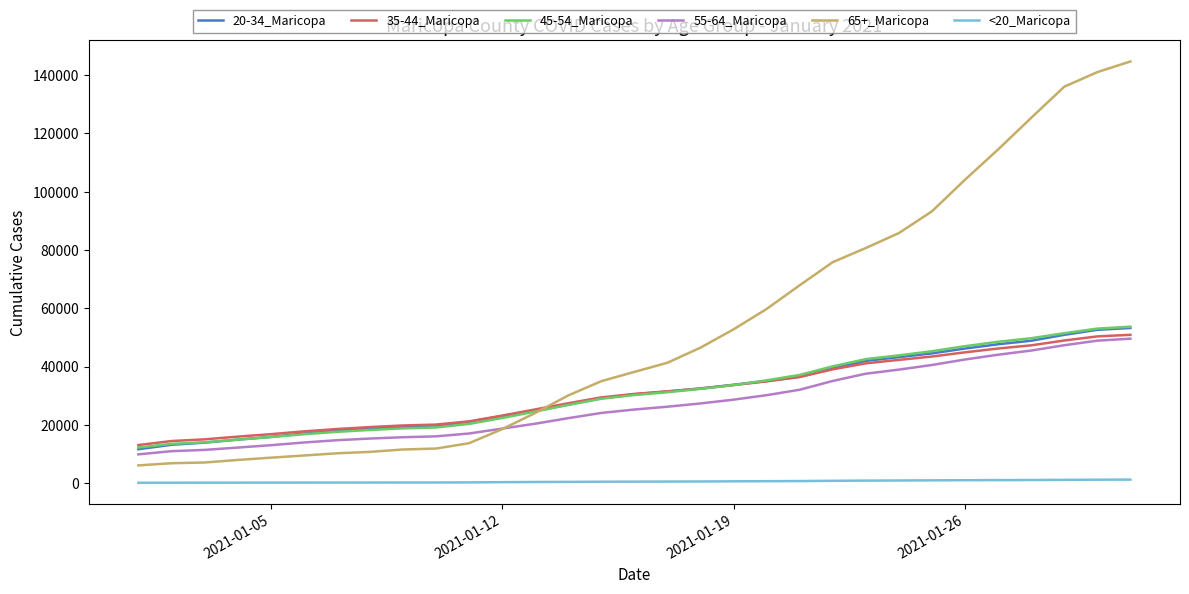

True or false: 55-64_Maricopa and <20_Maricopa intersect in this chart.

False